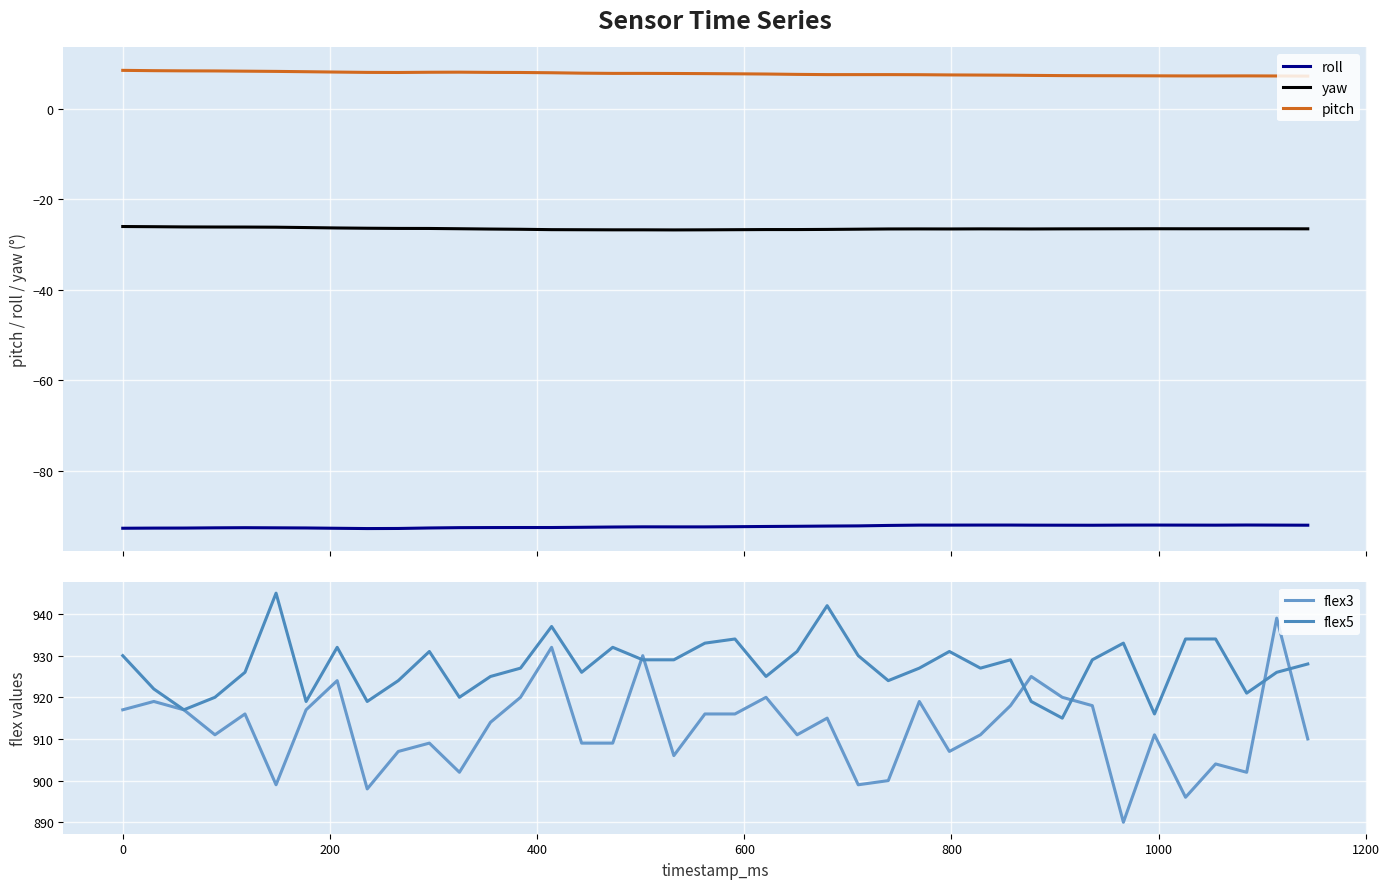

What is the minimum value for pitch?

7.2